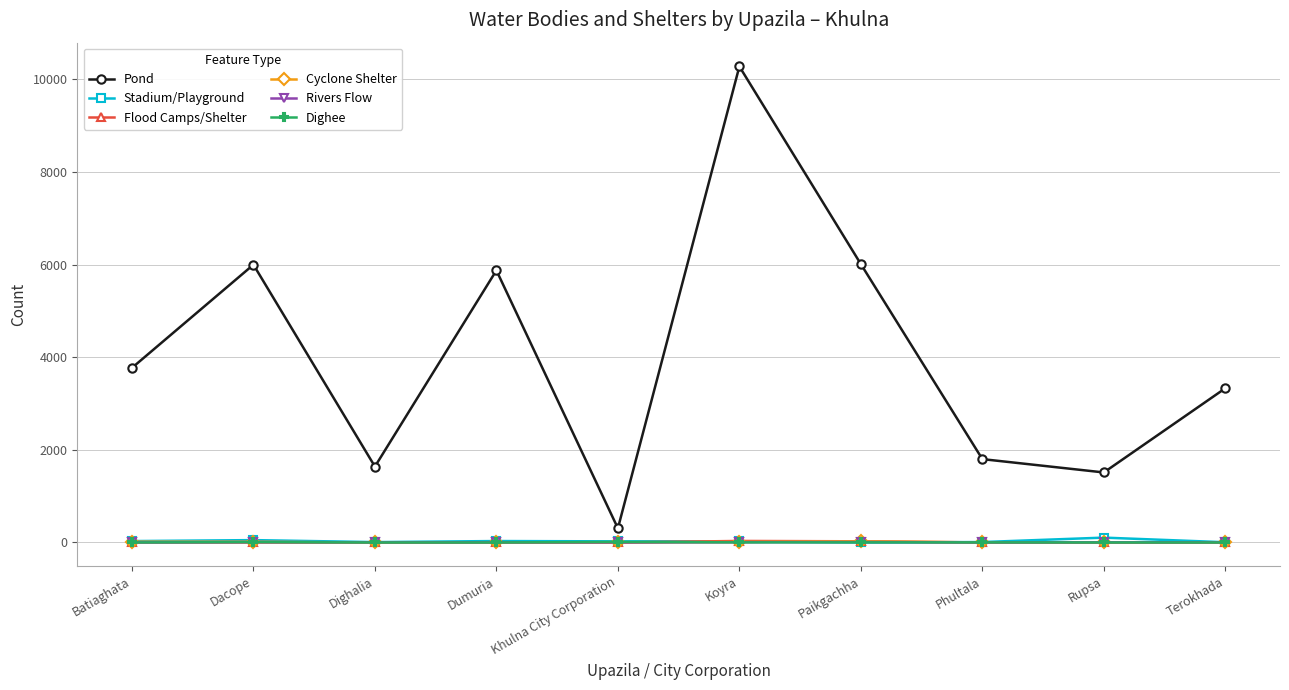

The value of Dighee at Rupsa is 0. True or false?

True